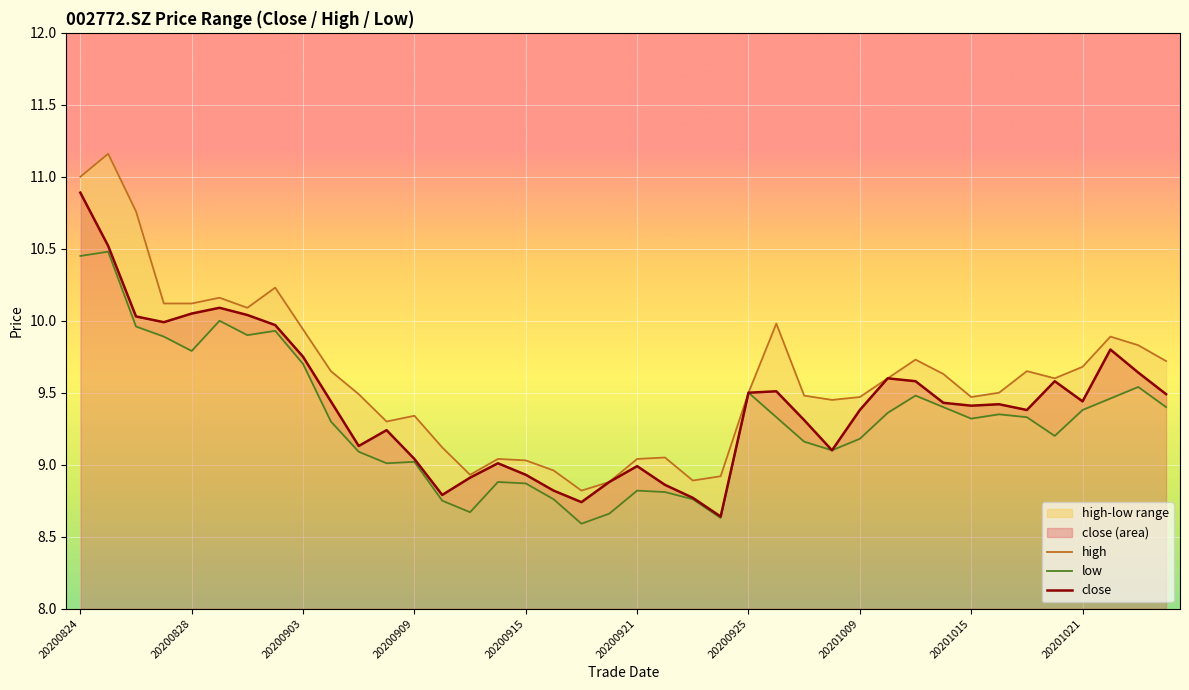

The close series shows 9.4 at 20201009. True or false?

True